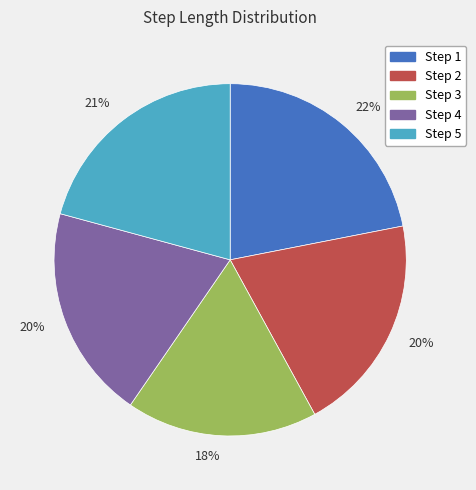

To the nearest percent, what is the difference between the largest and smallest slice percentages?

4%